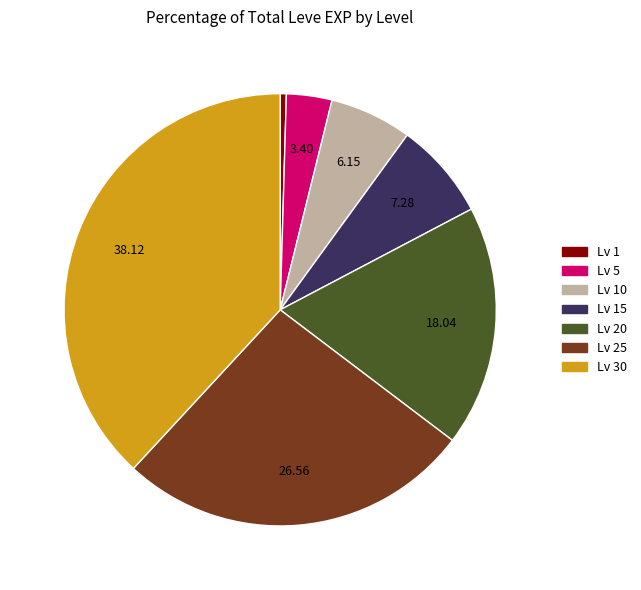

Does any single category account for the majority?

No